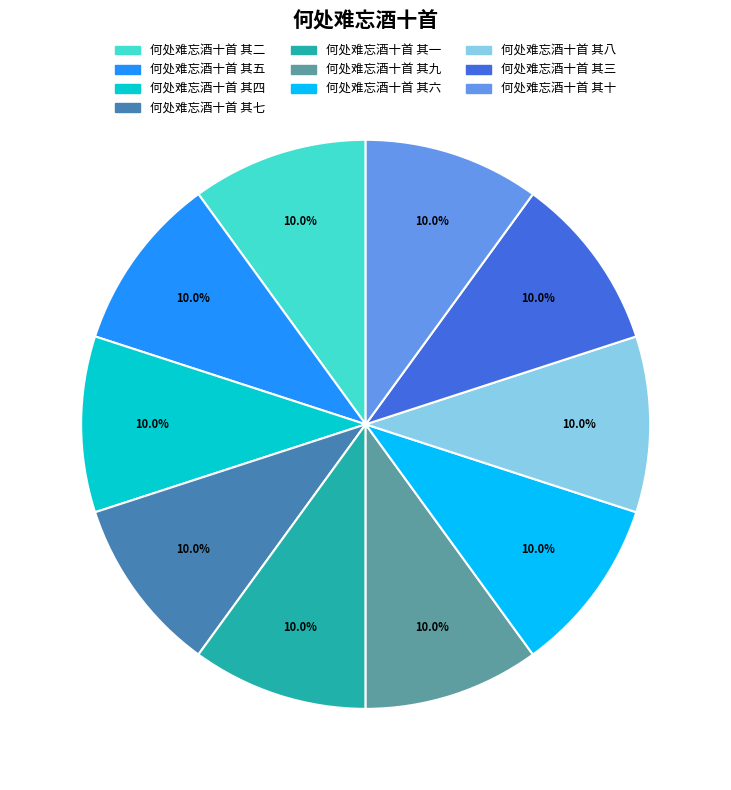

Combined, do 何处难忘酒十首 其十 and 何处难忘酒十首 其六 account for over 50%?

No